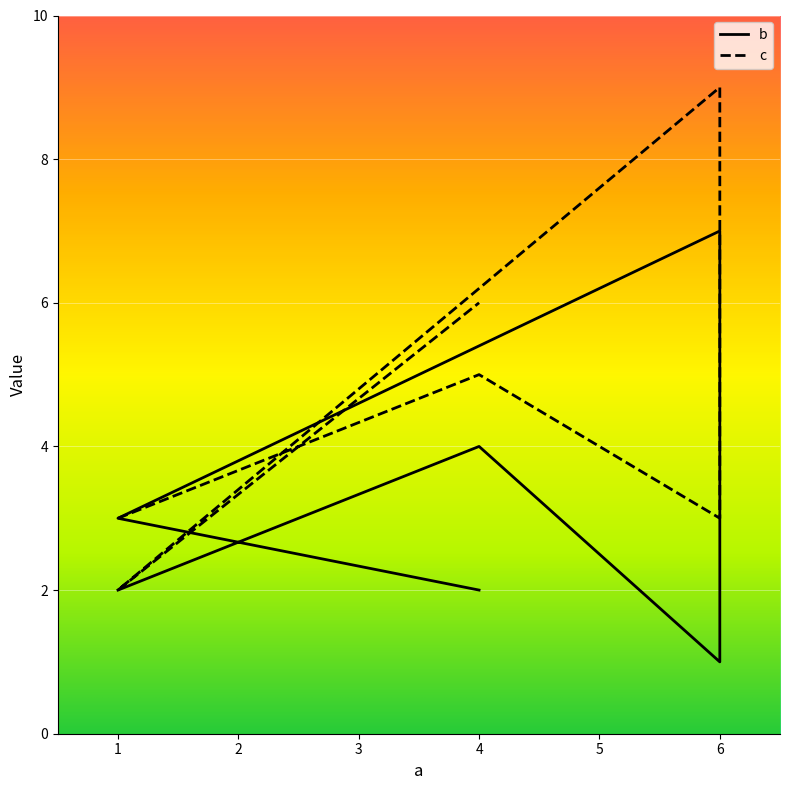

What is the sum of all c values?

28